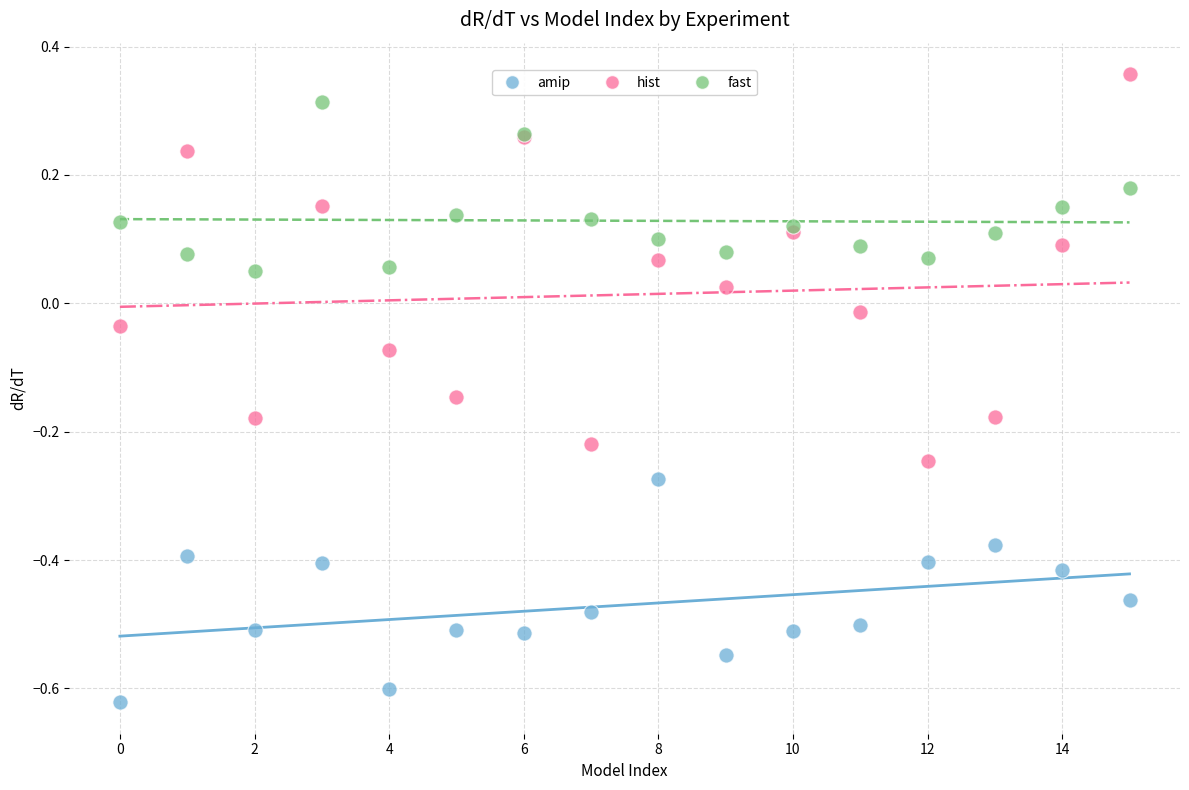

Which series reaches the maximum Y coordinate?

hist